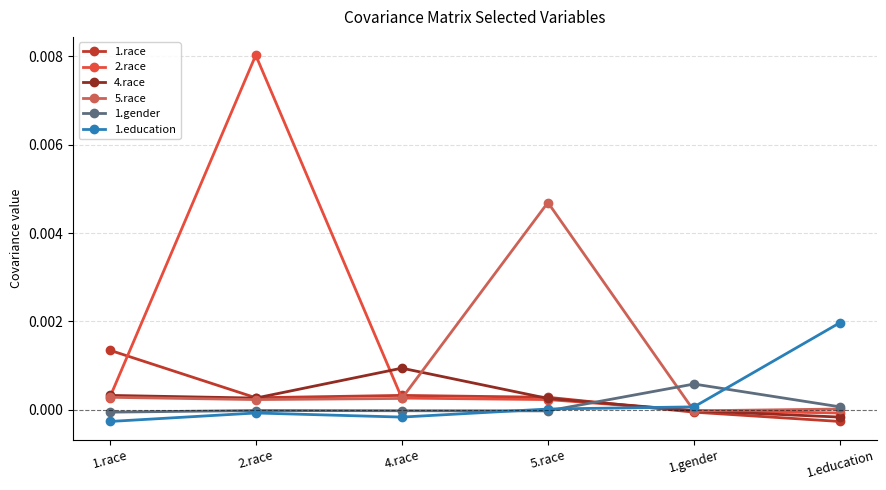

Where do 4.race and 1.gender first cross each other?

5.race and 1.gender